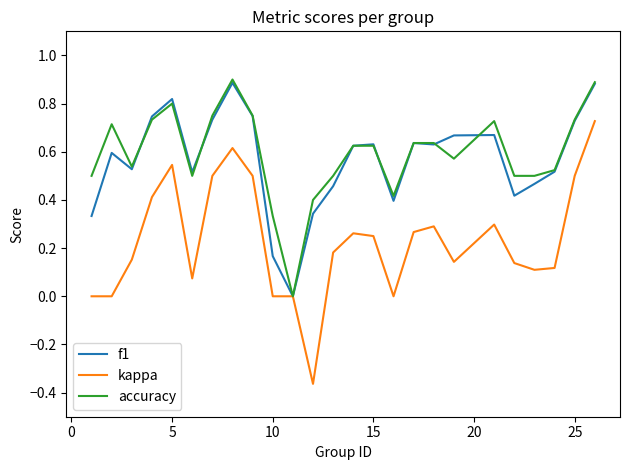

Count the number of data series in this chart.

3